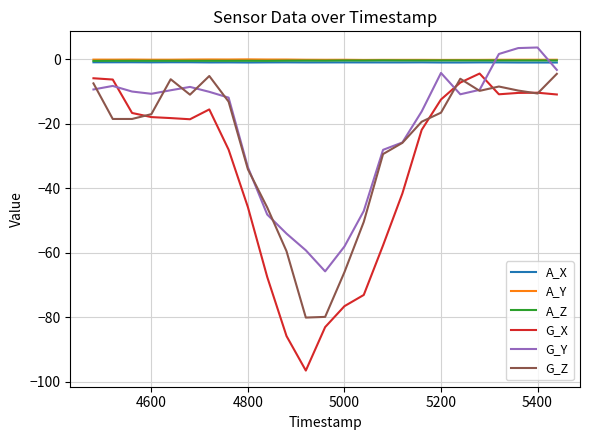

True or false: G_Z and A_Y cross at least once.

False